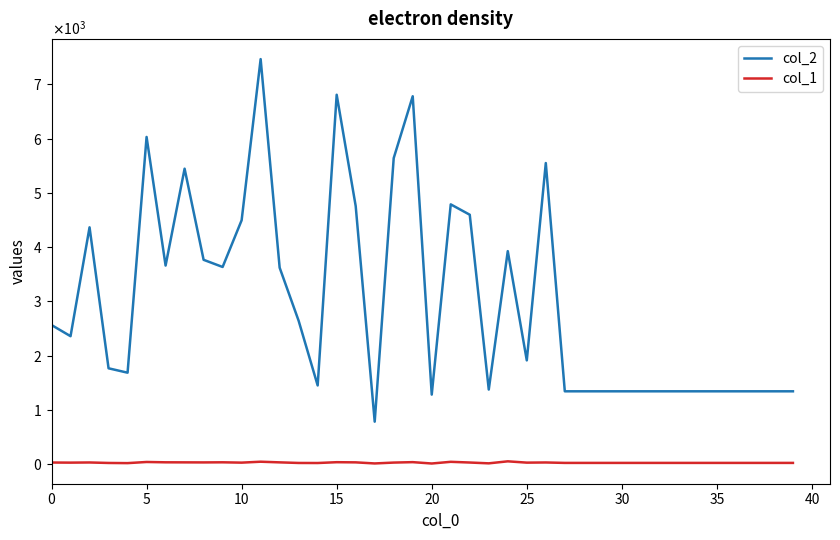

True or false: col_2 and col_1 intersect in this chart.

False